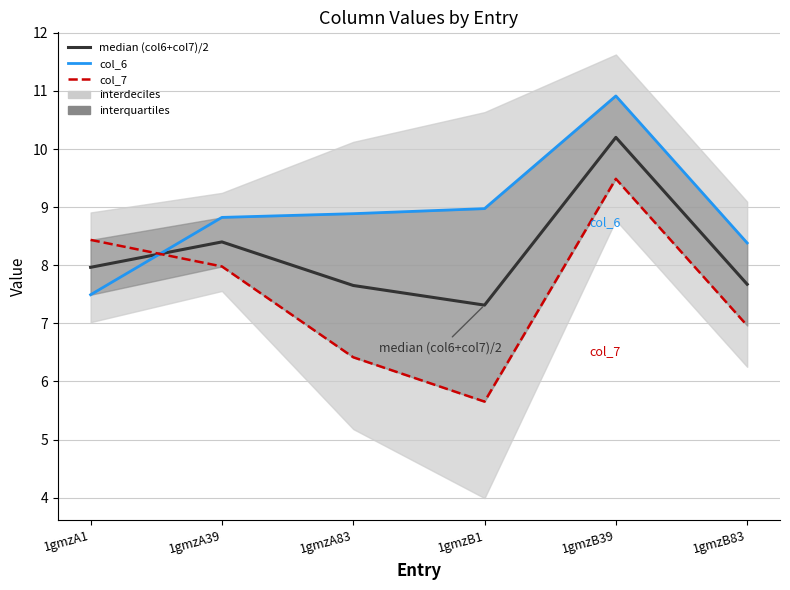

True or false: col_7 and col_6 intersect in this chart.

True